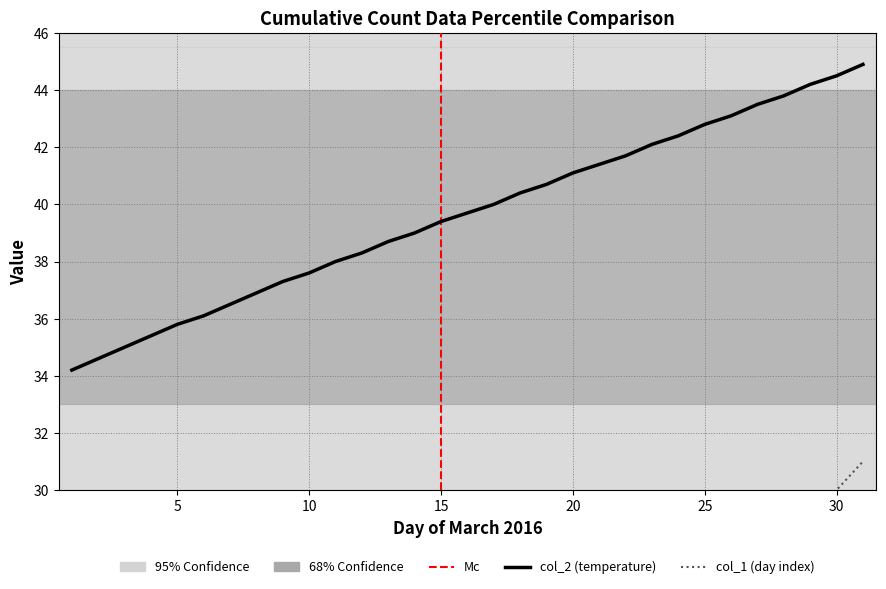

Which category has the lowest value in the col_2 series?

2016-03-01